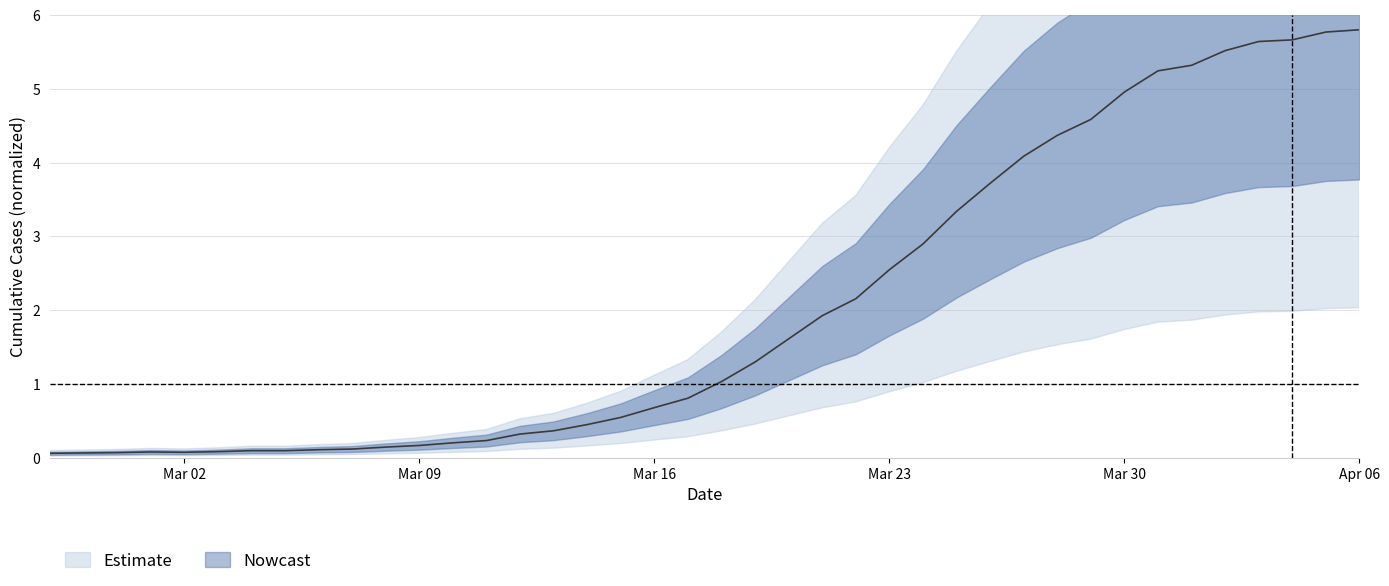

List the labels in order of value, largest first.

2020-04-06, 2020-04-05, 2020-04-04, 2020-04-03, 2020-04-02, 2020-04-01, 2020-03-31, 2020-03-30, 2020-03-29, 2020-03-28, 2020-03-27, 2020-03-26, 2020-03-25, 2020-03-24, 2020-03-23, 2020-03-22, 2020-03-21, 2020-03-20, 2020-03-19, 2020-03-18, 2020-03-17, 2020-03-16, 2020-03-15, 2020-03-14, 2020-03-13, 2020-03-12, 2020-03-11, 2020-03-10, 2020-03-09, 2020-03-08, 2020-03-07, 2020-03-06, 2020-03-04, 2020-03-05, 2020-03-03, 2020-03-01, 2020-03-02, 2020-02-29, 2020-02-28, 2020-02-27